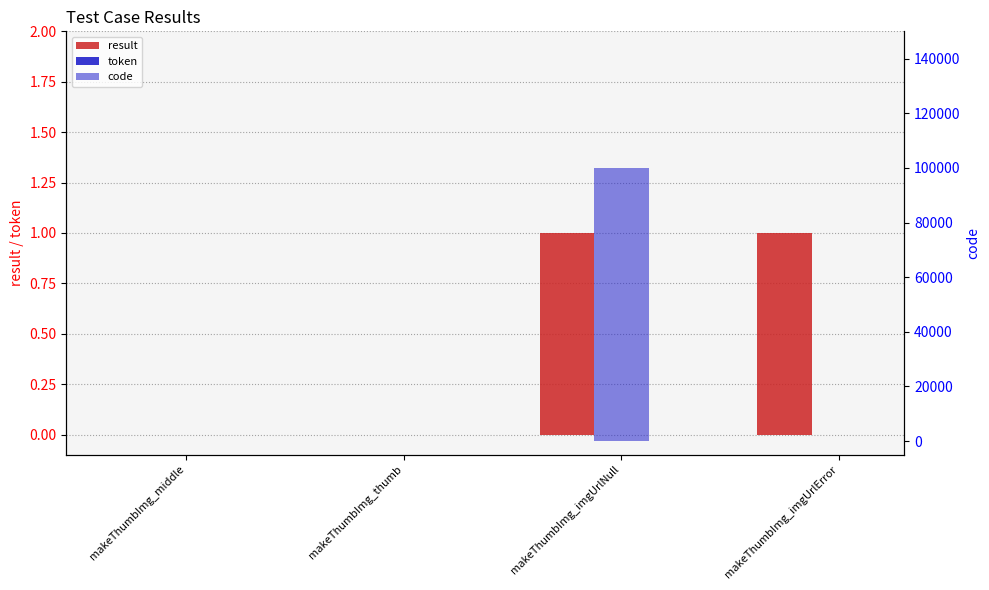

Between makeThumbImg_thumb and makeThumbImg_imgUrlError, which is larger?

makeThumbImg_imgUrlError